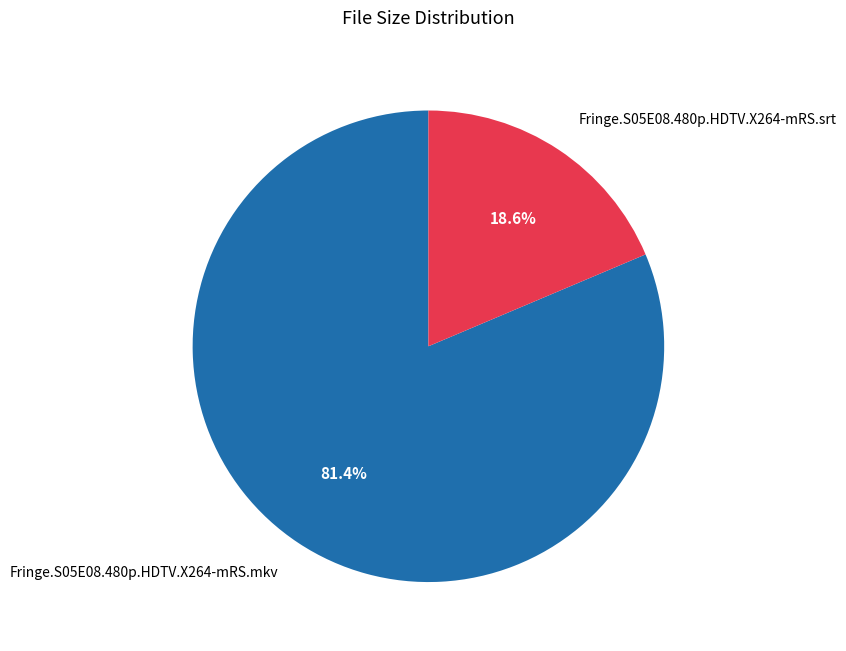

Is there any slice that represents more than half of the pie?

Yes